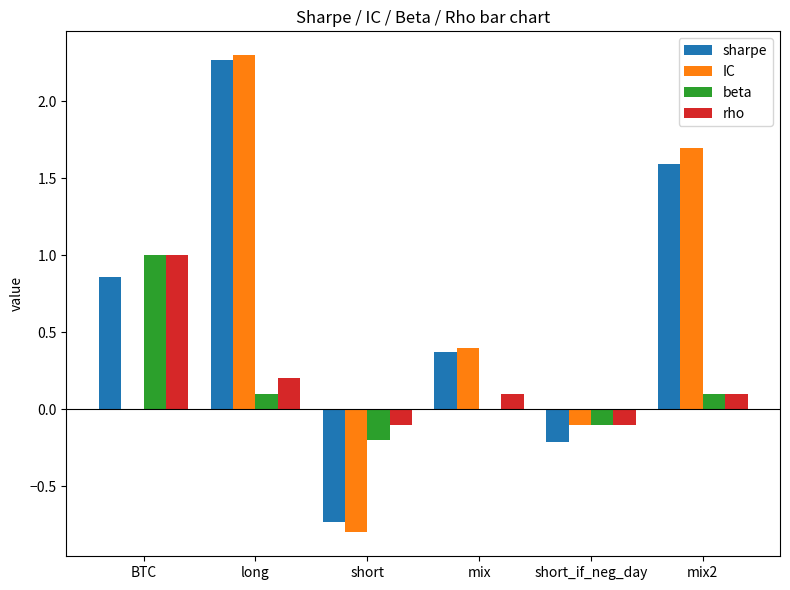

How many groups of bars are there?

6